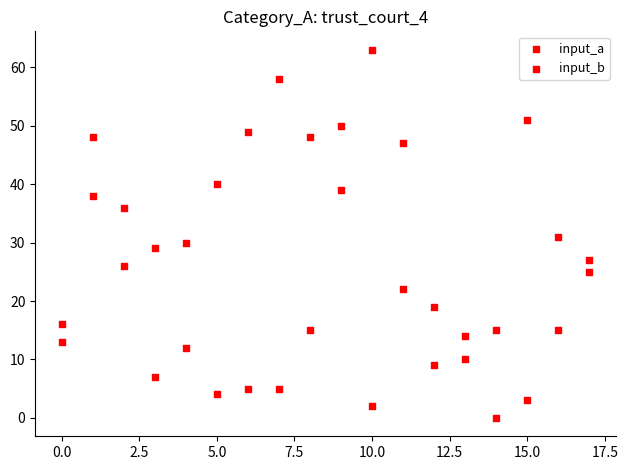

How many points are shown in the scatter plot?

36